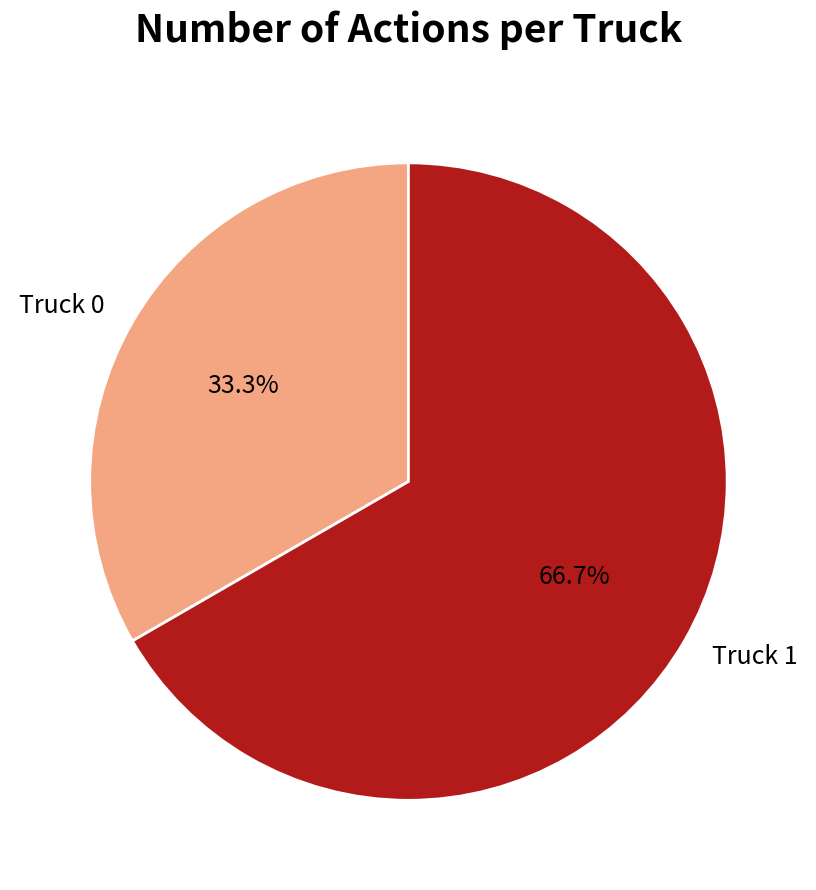

Between Truck 0 and Truck 1, which is larger?

Truck 1